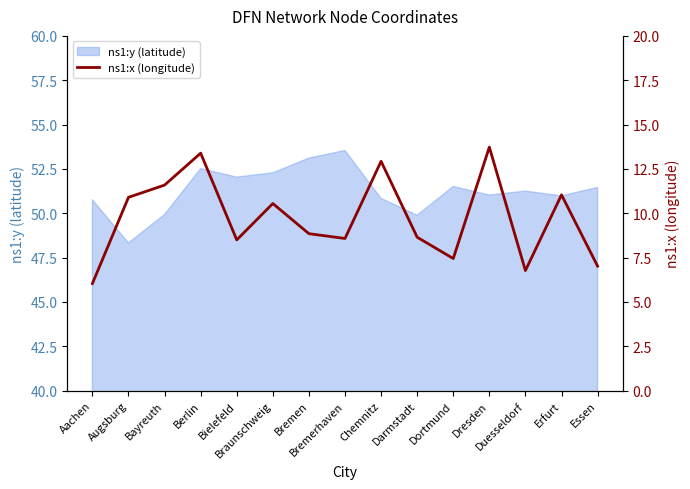

At which category does the data reach its first local peak?

Berlin